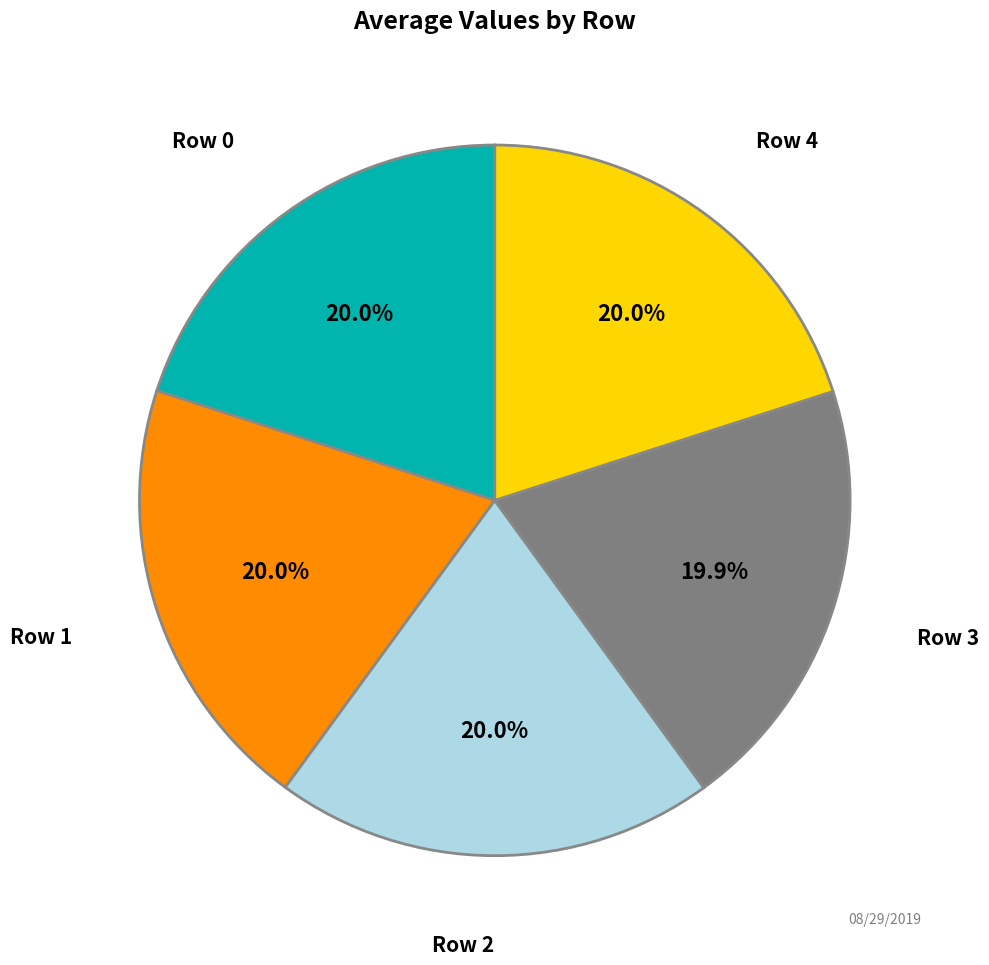

Does any single category account for the majority?

No